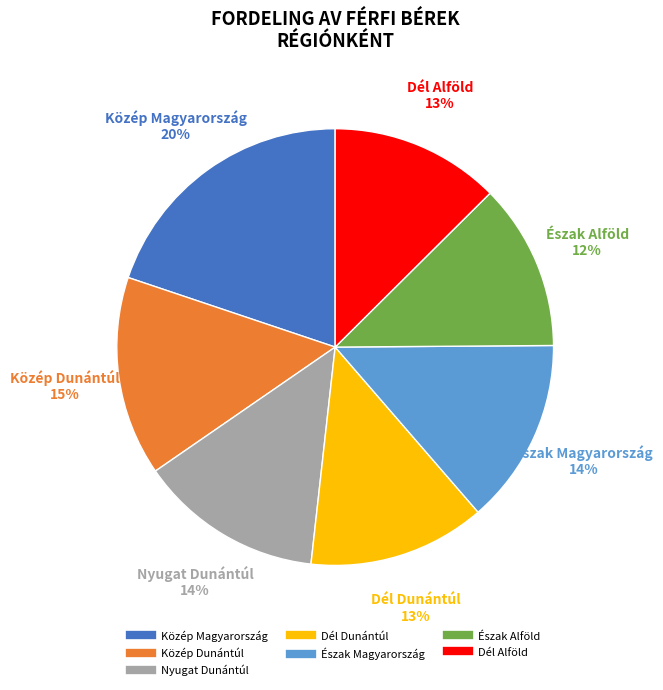

How many slices are in this pie chart?

7